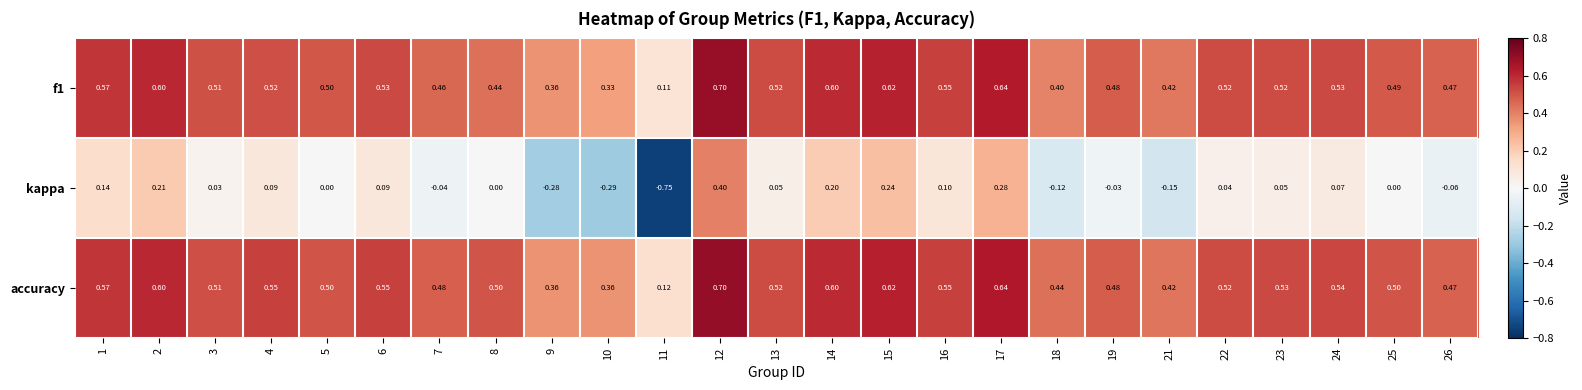

Rank the series at 7 from highest to lowest value.

accuracy, f1, kappa